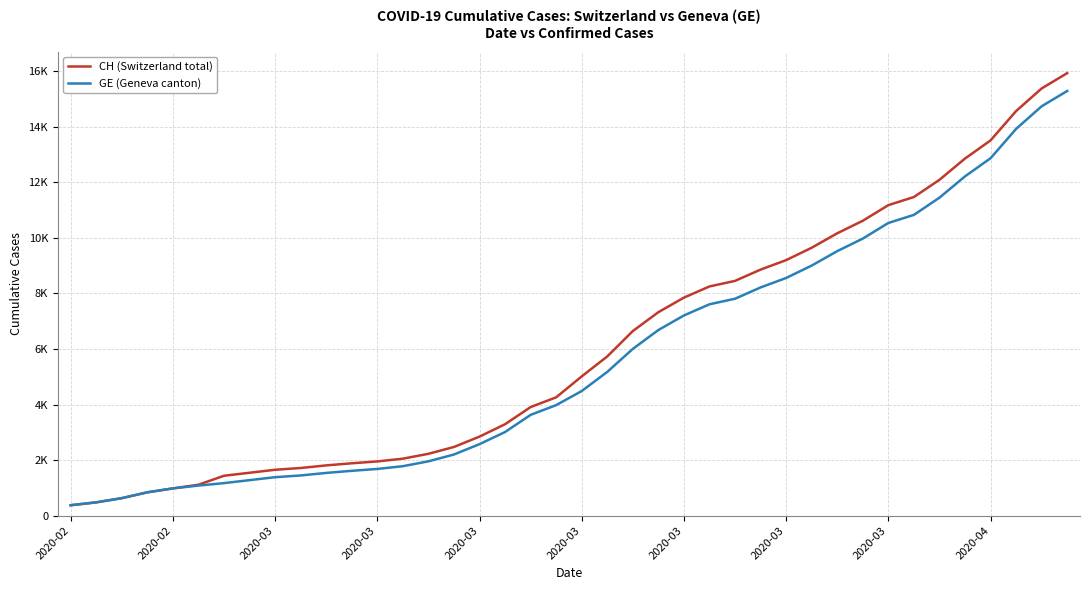

Where is CH (Switzerland total) nearest to the value 8150?

25